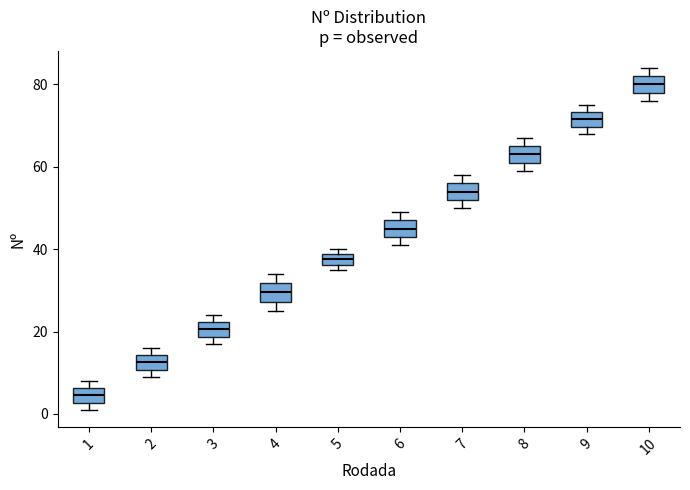

Which box's median line is the lowest?

1